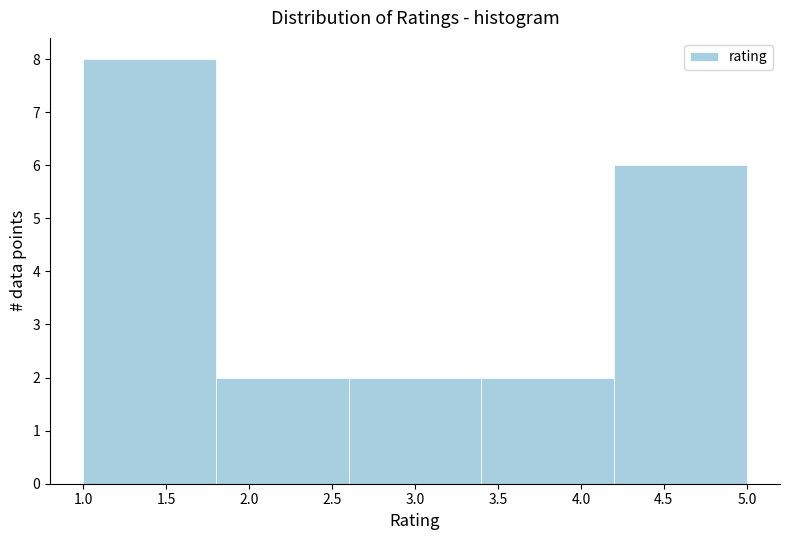

Reading left to right, list every bar in this chart as the range it spans on the x-axis followed by its height. The values are not printed on the chart, so give them approximately, as read against the axis.

1.0 to 1.8: 8
1.8 to 2.6: 2
2.6 to 3.4: 2
3.4 to 4.2: 2
4.2 to 5.0: 6